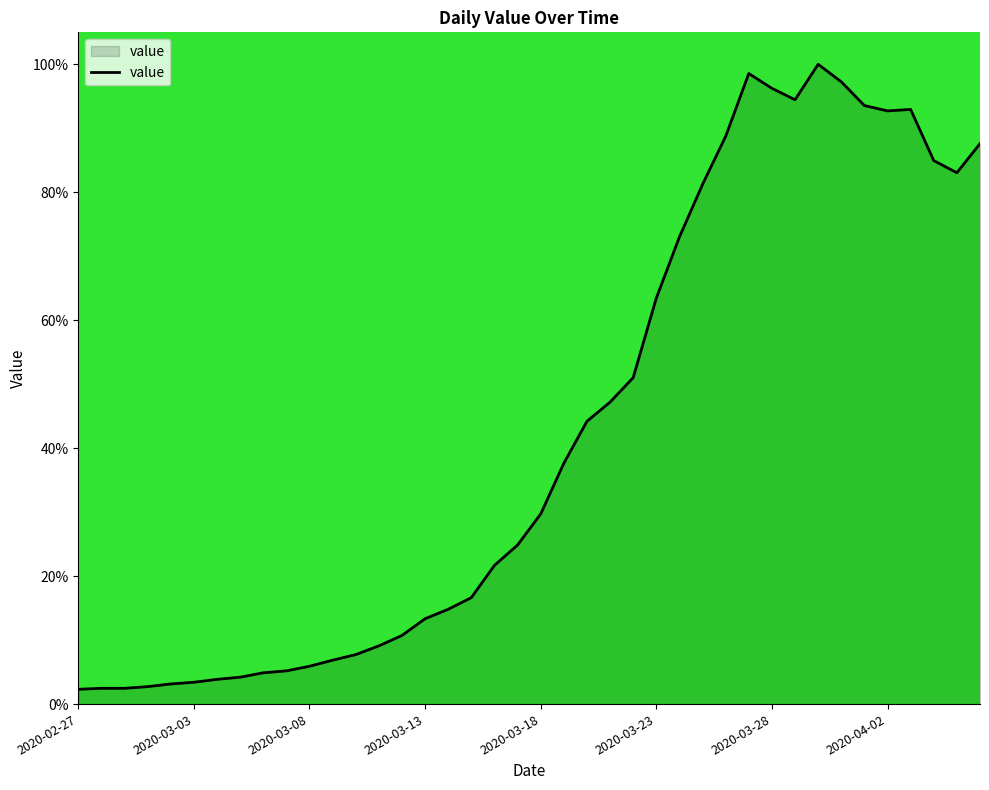

What is the maximum value shown in the chart?

100.0